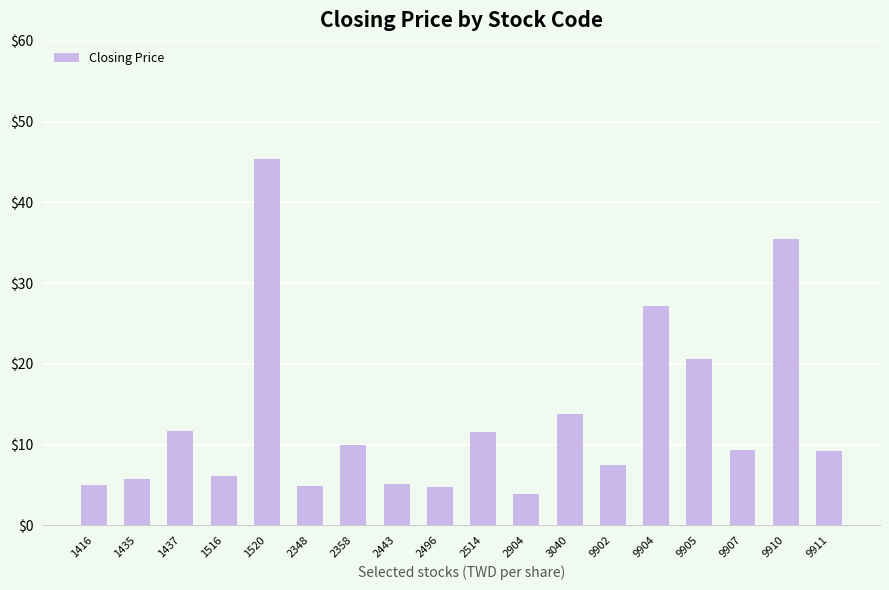

What is the smallest value displayed?

3.8